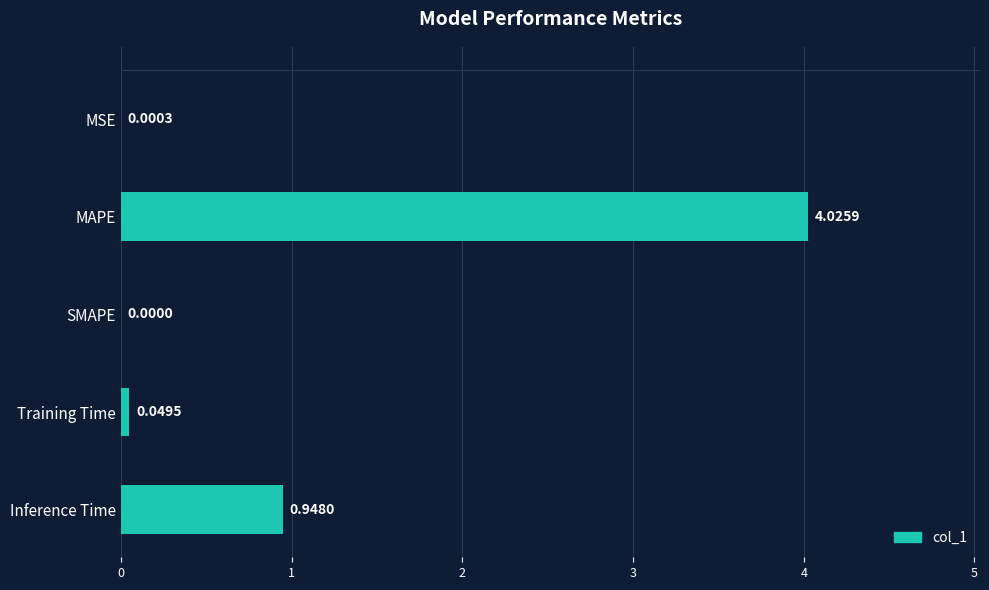

At which label is the value closest to 2?

Inference Time